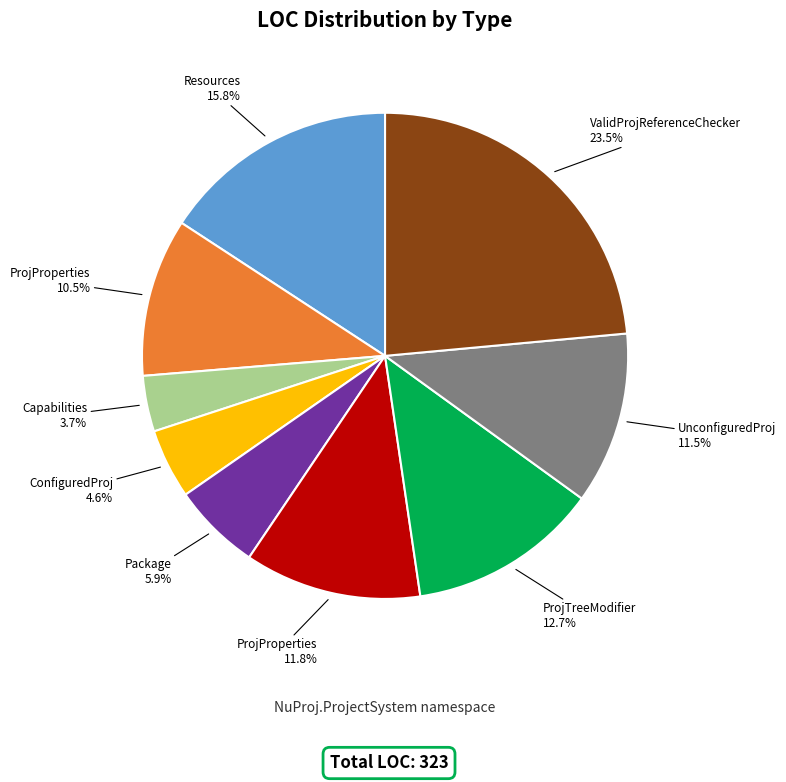

Is there any slice that represents more than half of the pie?

No